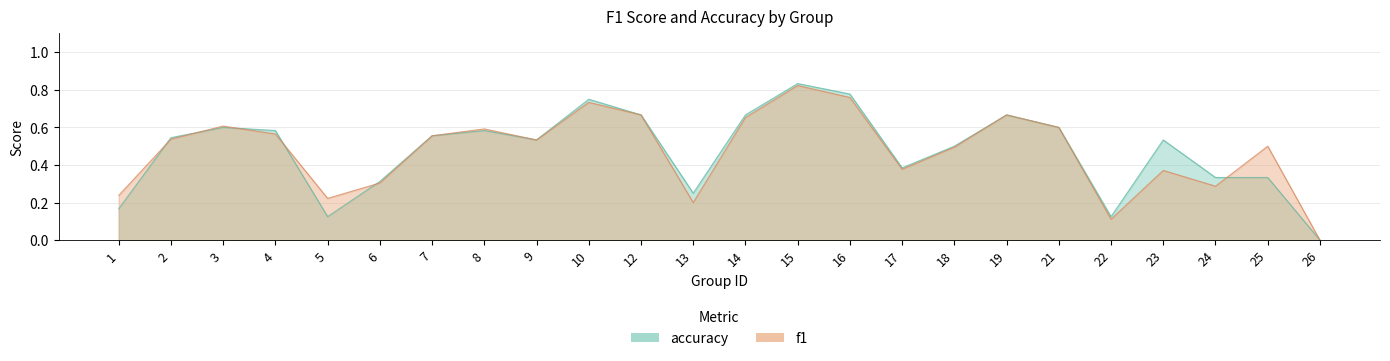

What are all the series names shown in the legend?

f1, accuracy